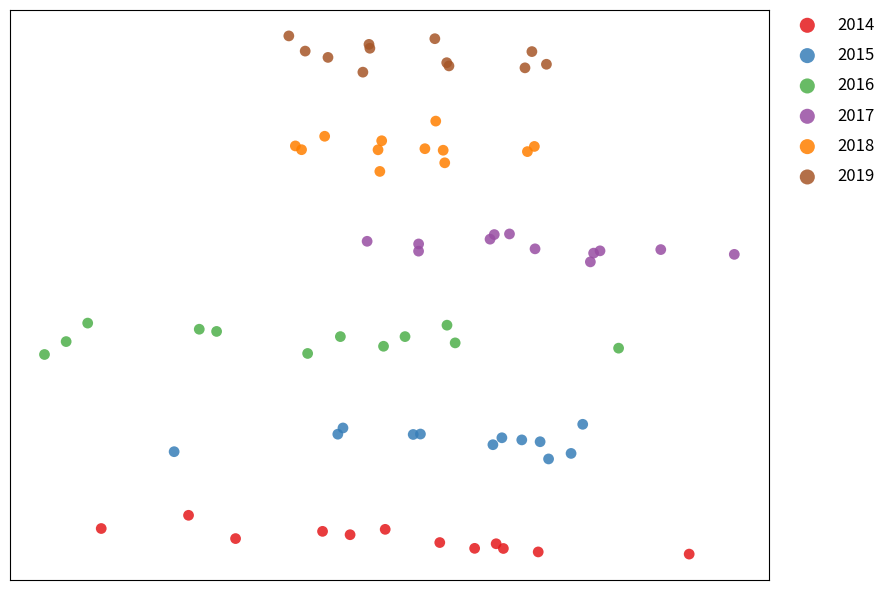

What are all the series names shown in the legend?

2014, 2015, 2016, 2017, 2018, 2019